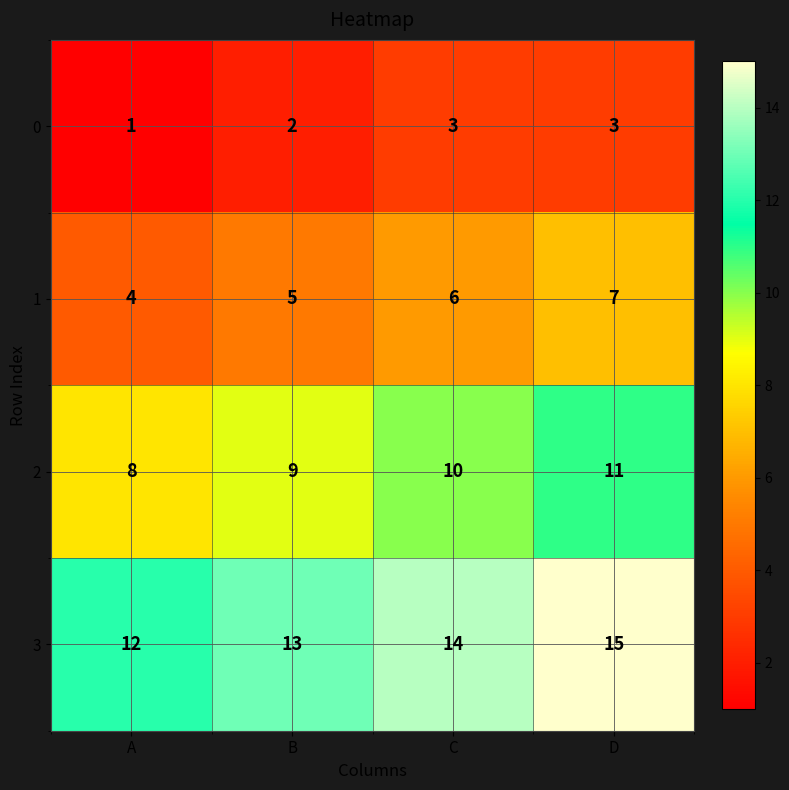

Which series has the largest total across all categories?

3